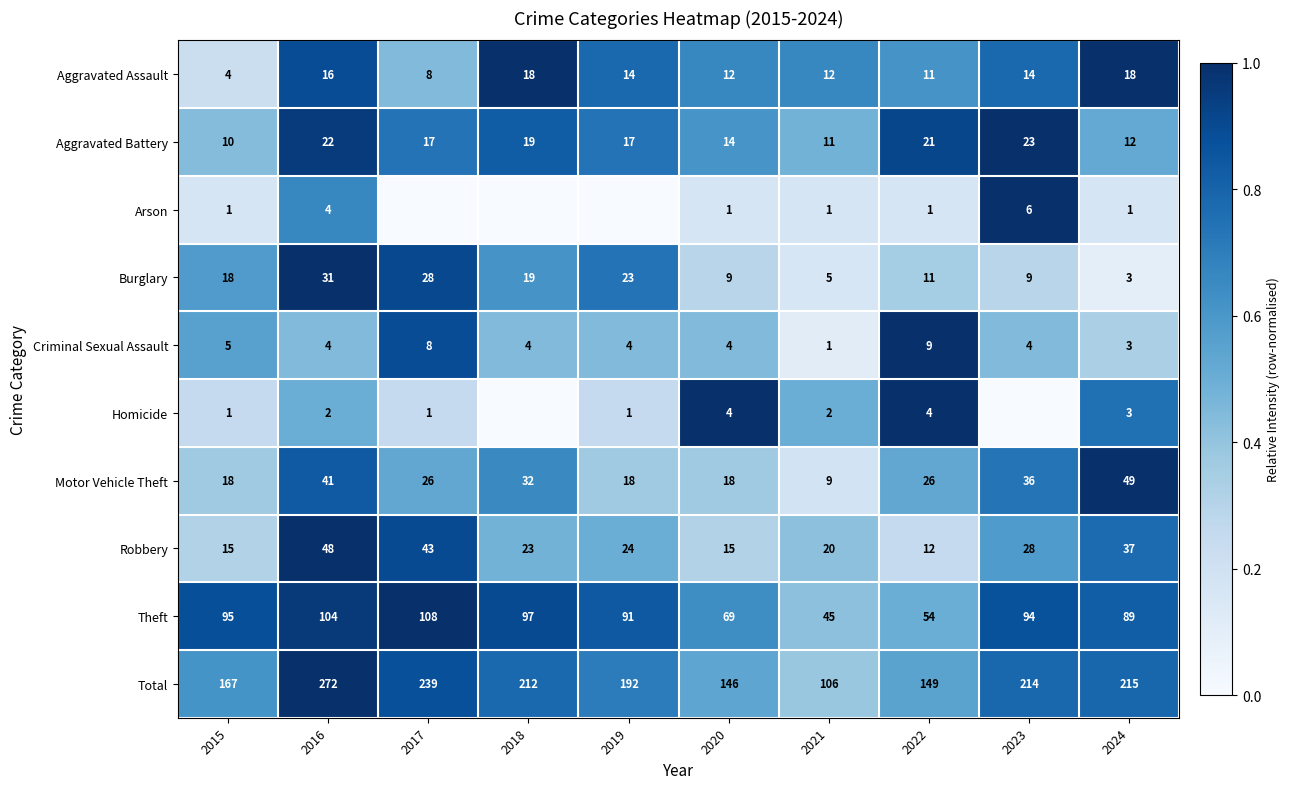

What is the spread (max minus min) of values at 2023?

1.0